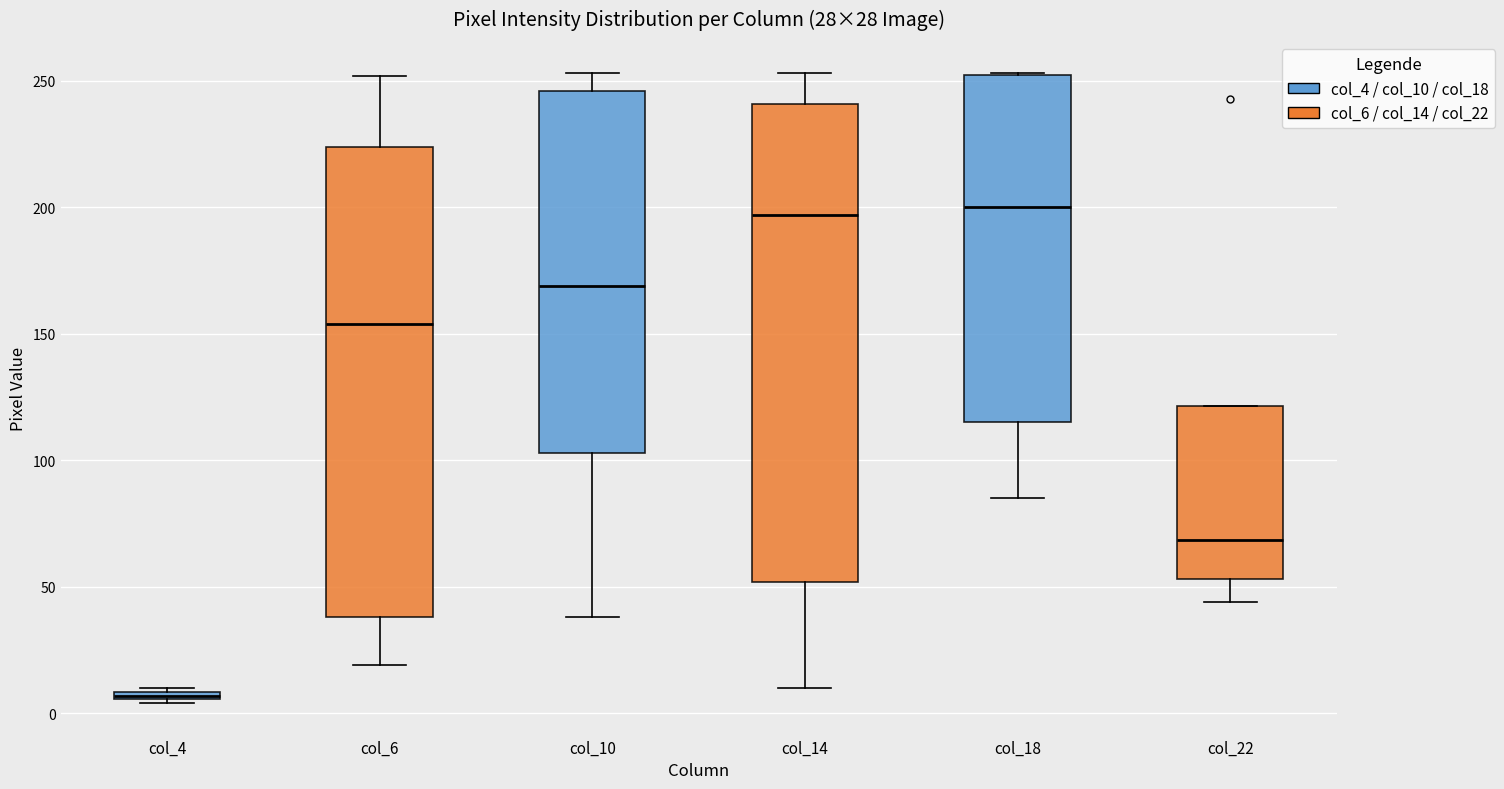

Which box has the lowest median line?

col_4